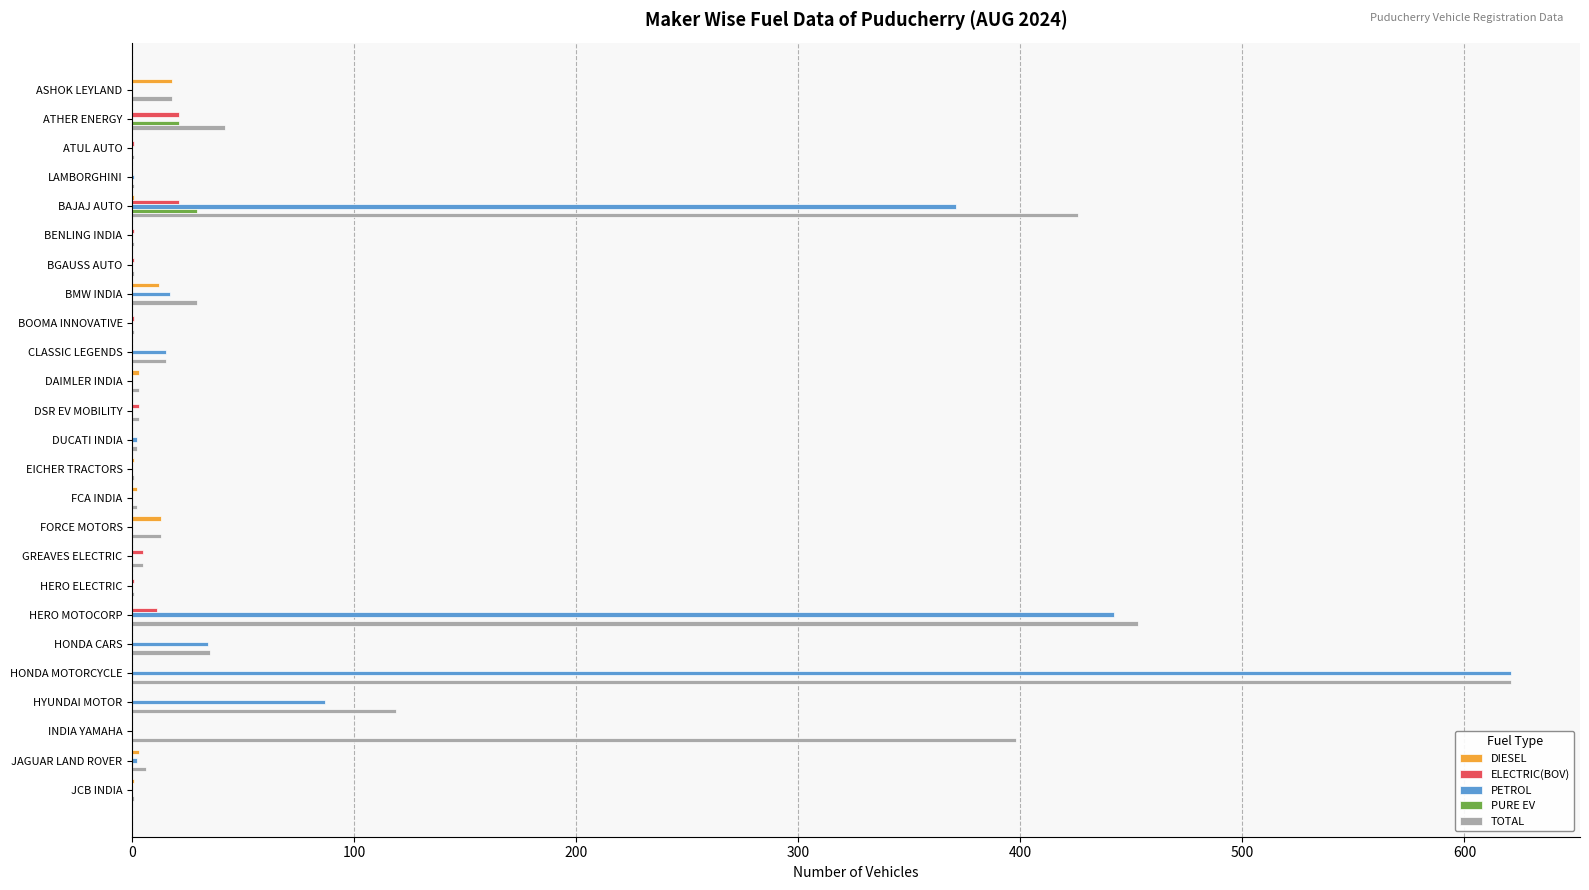

Which series has the largest range (max minus min)?

PETROL